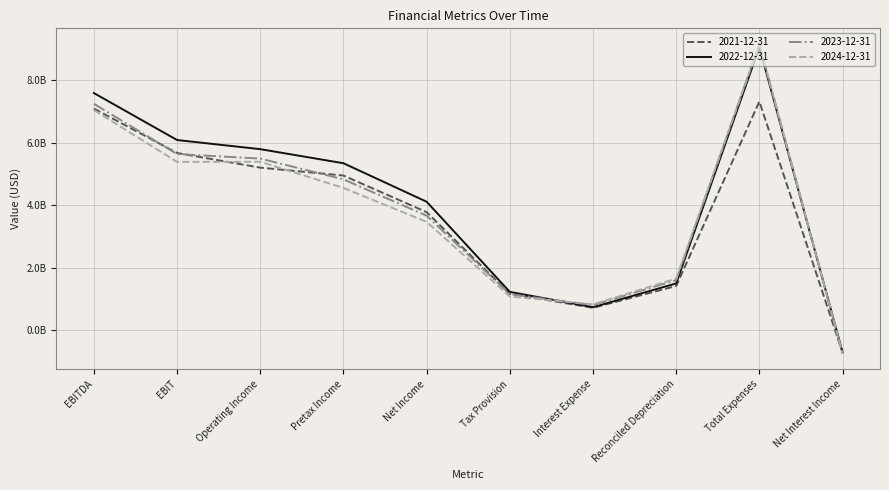

At which category is the sum across all series the highest?

Total Expenses